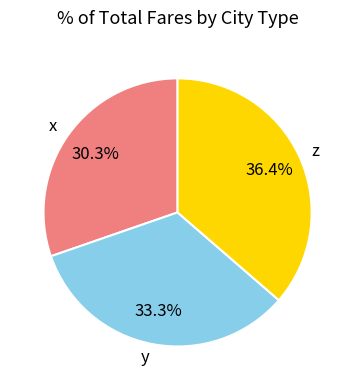

To the nearest percent, what is the difference between the y and x slice percentages?

3%